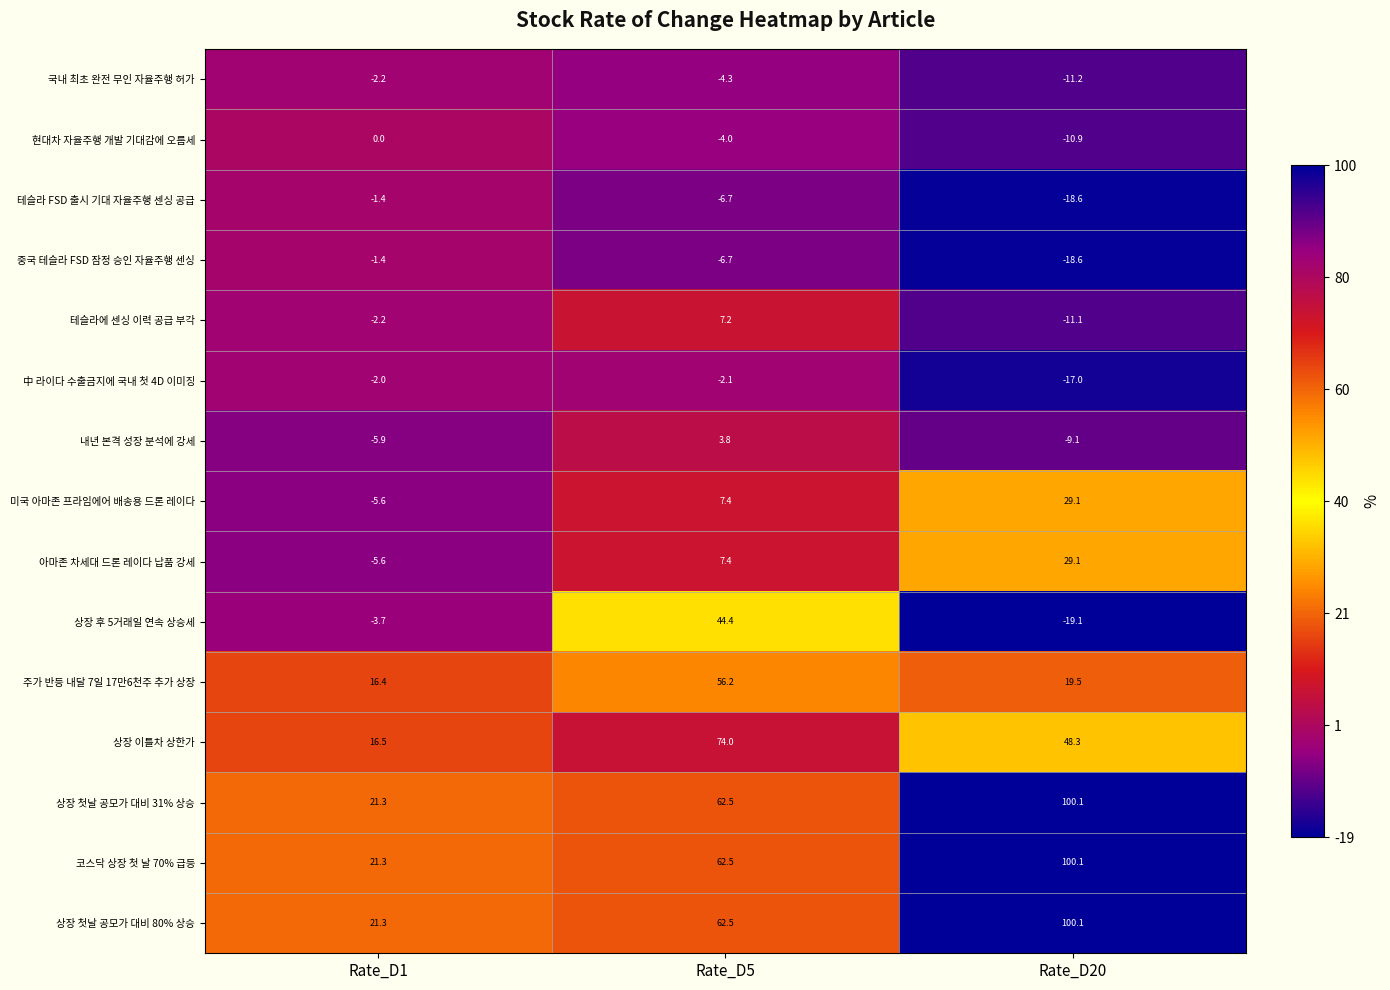

What is the maximum value for 아마존 차세대 드론 레이다 납품 강세?

29.1